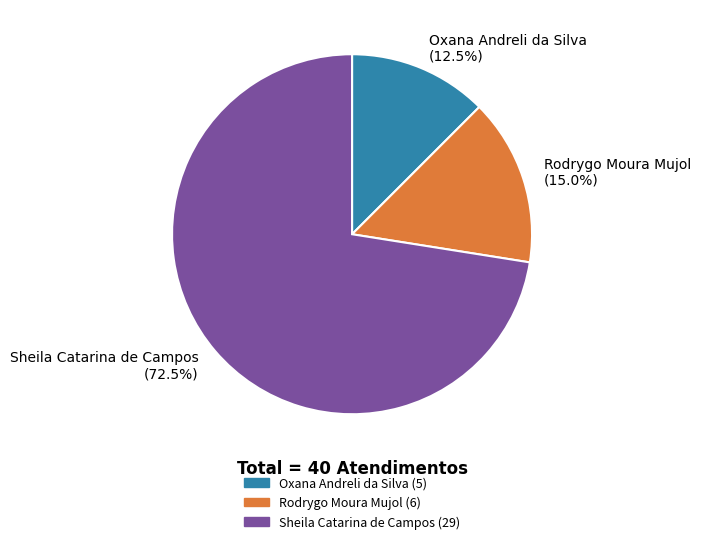

The Rodrygo Moura Mujol slice represents 5% of the pie. True or false?

False